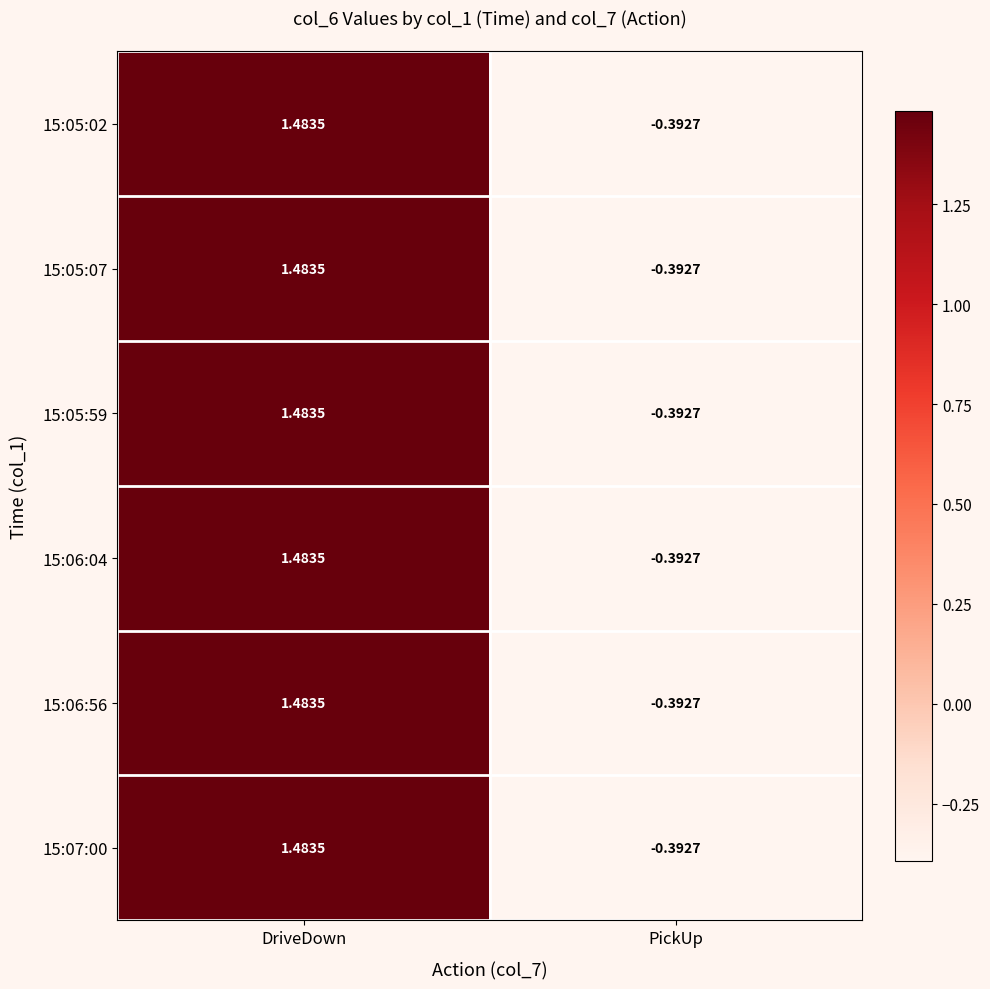

Which category has the lowest value in the 15:05:07 series?

PickUp